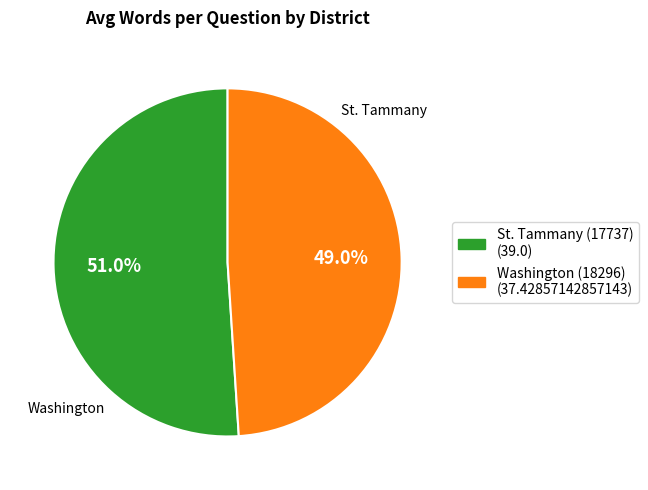

To the nearest percent, what is the combined percentage of Washington (18296) and St. Tammany (17737)?

100%